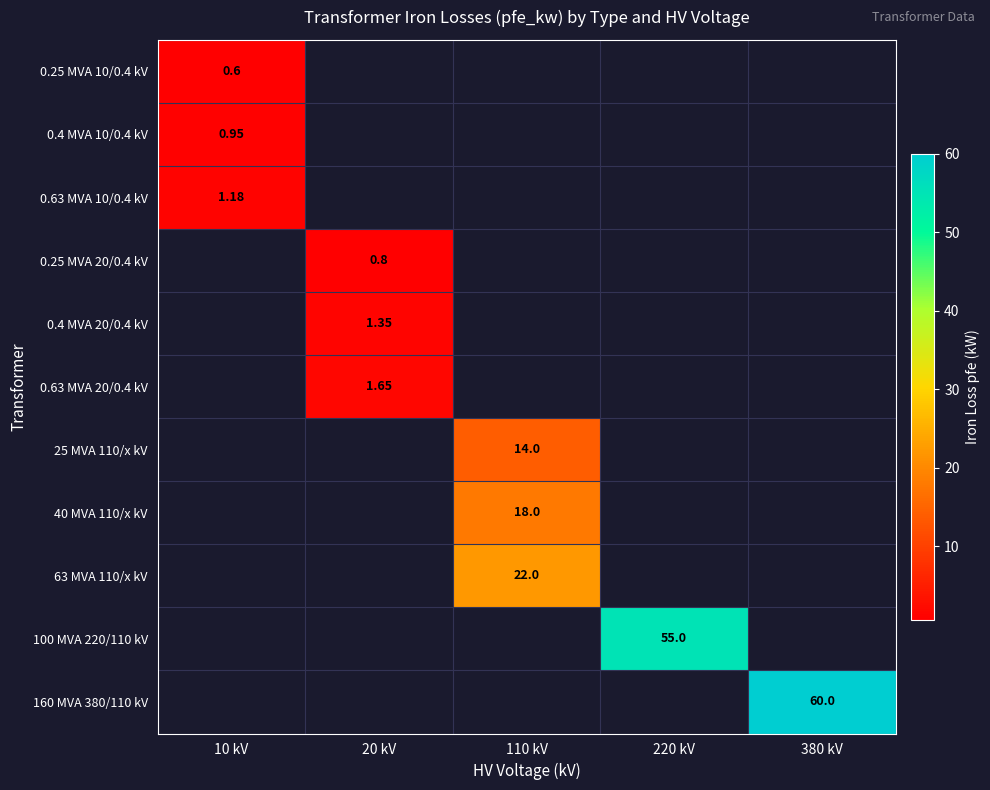

List the series in order of their peak value, lowest first.

0.25 MVA 10/0.4 kV, 0.4 MVA 10/0.4 kV, 0.63 MVA 10/0.4 kV, 0.25 MVA 20/0.4 kV, 0.4 MVA 20/0.4 kV, 0.63 MVA 20/0.4 kV, 25 MVA 110/x kV, 40 MVA 110/x kV, 63 MVA 110/x kV, 100 MVA 220/110 kV, 160 MVA 380/110 kV